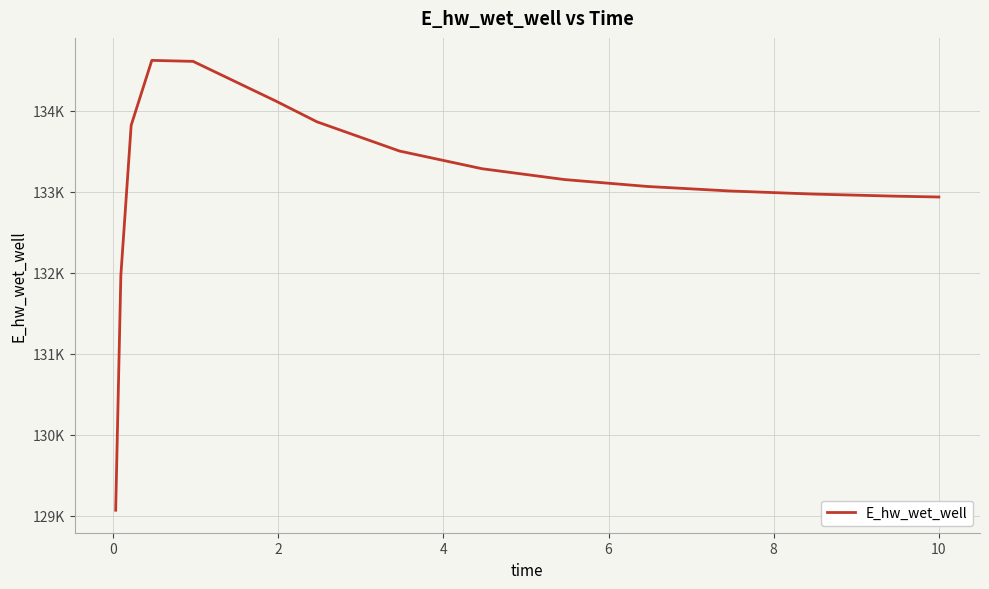

Reading left to right, what are all the values shown in this chart?

129068.7	131967.0	133822.2	134623.8	134611.6	134122.6	133865.3	133504.3	133285.8	133151.8	133066.9	133011.1	132973.2	132947.0	132936.8